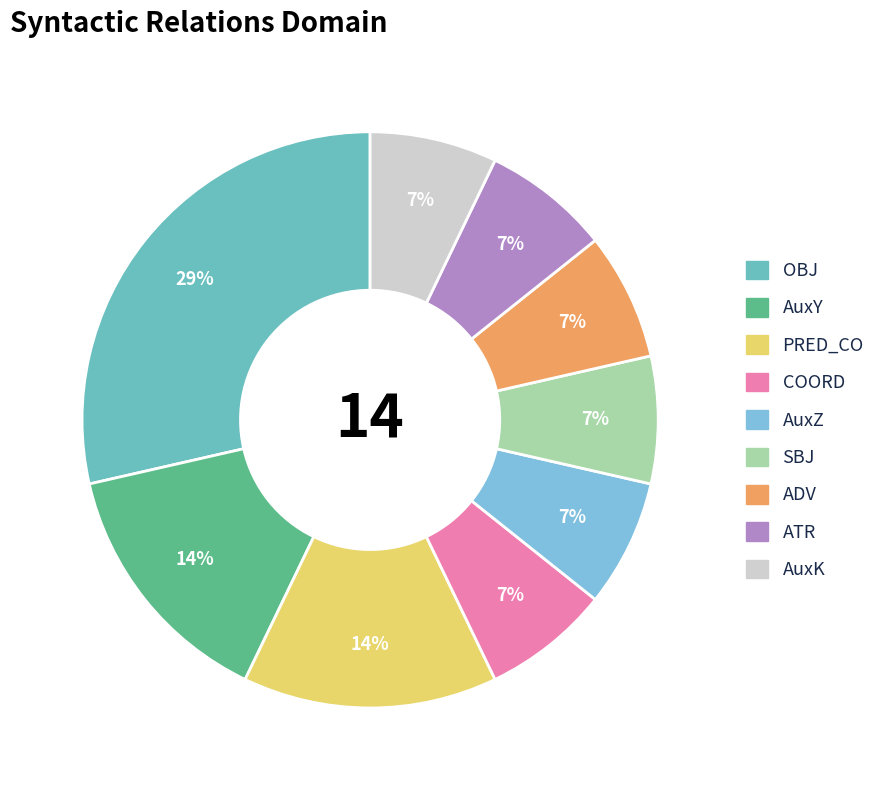

Is PRED_CO the majority of the pie?

No